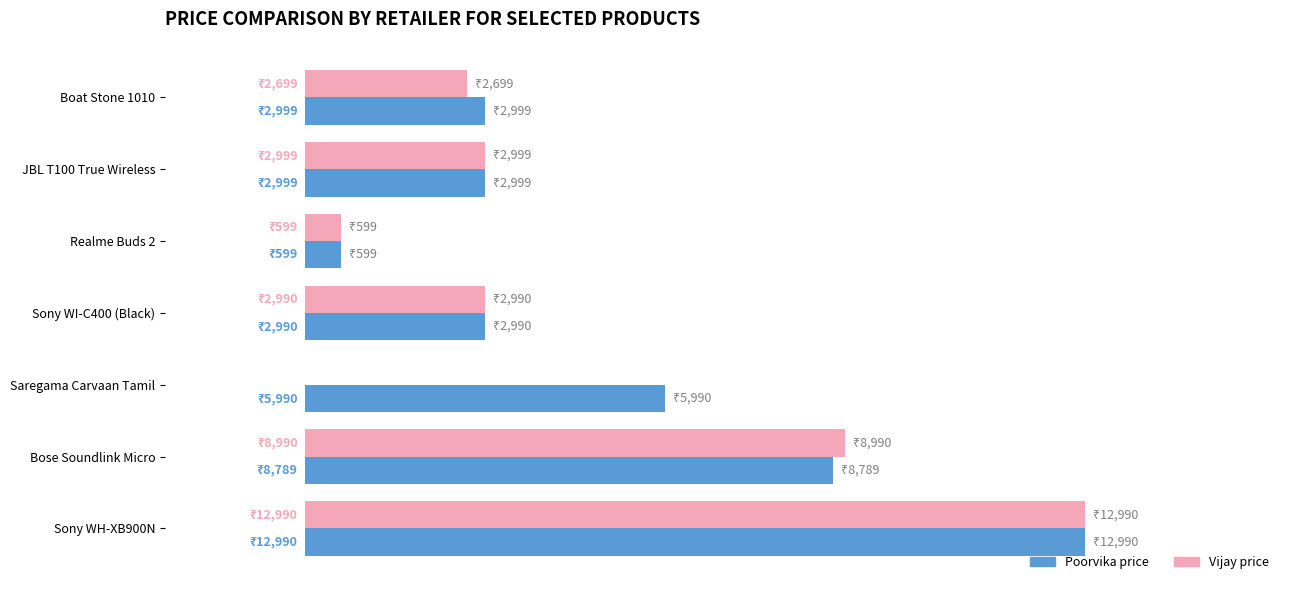

Which category has the highest value across all series?

Sony WH-XB900N